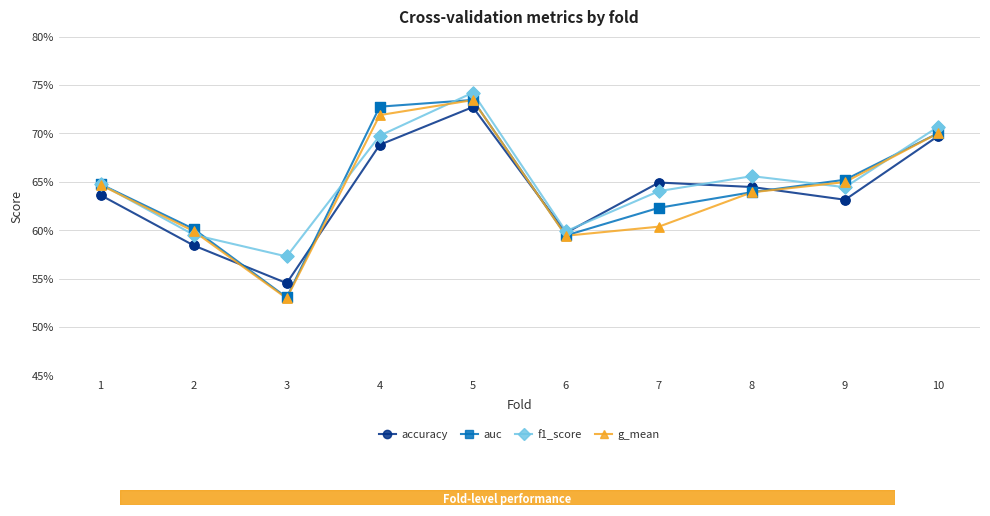

What are all the series names shown in the legend?

accuracy, auc, f1_score, g_mean